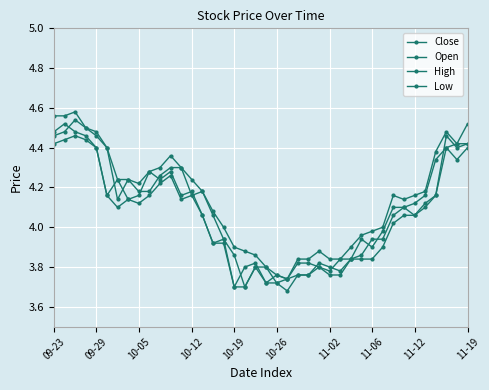

Which series has the largest range (max minus min)?

Open